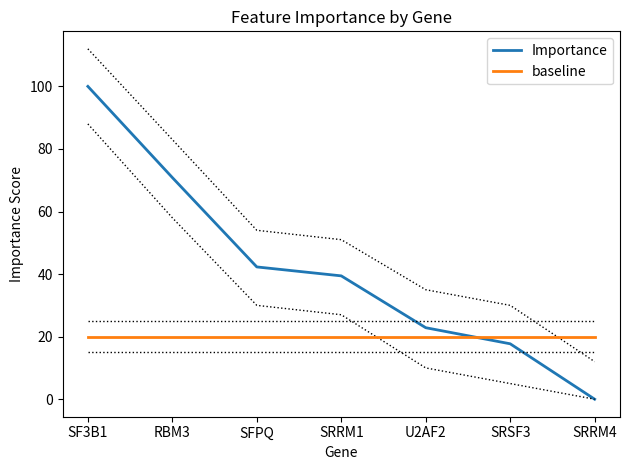

What position from the right is SF3B1?

7